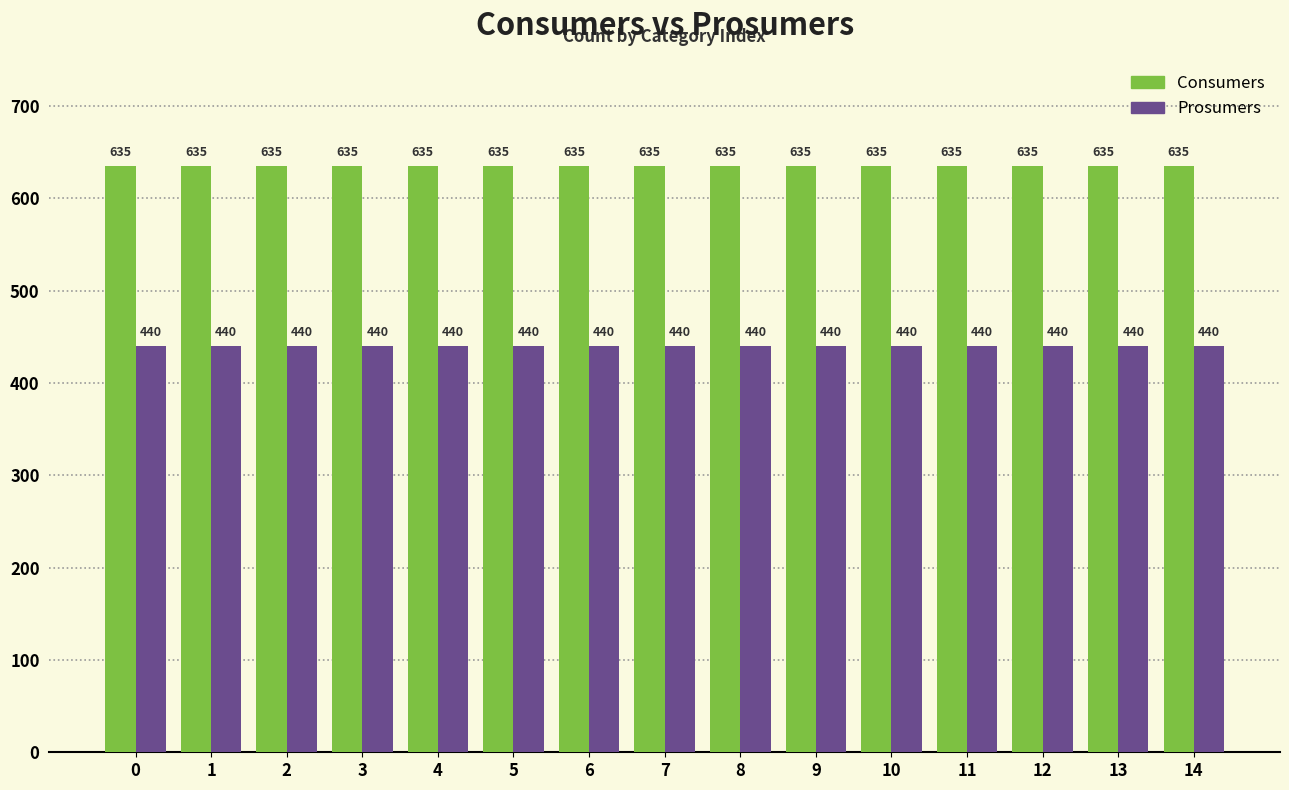

The value of Prosumers at 0 is 164. True or false?

False